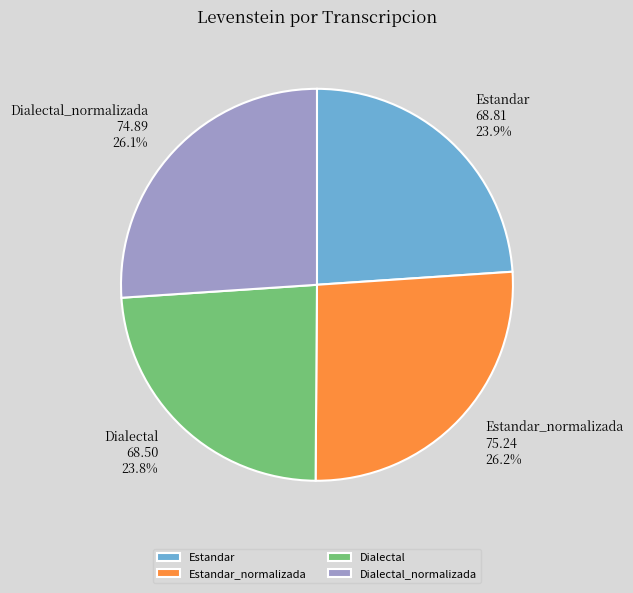

Between Estandar and Dialectal_normalizada, which is larger?

Dialectal_normalizada